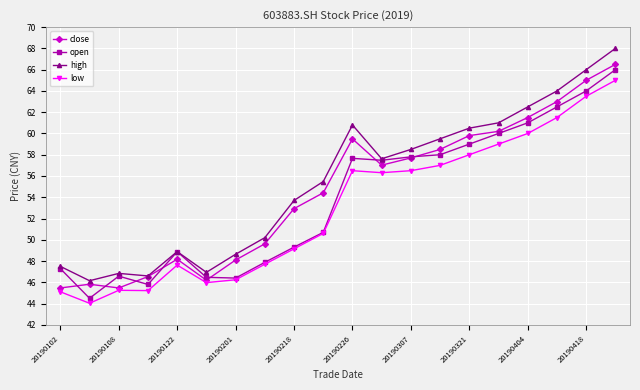

In high, how many points are higher than both neighbors (excluding endpoints)?

3